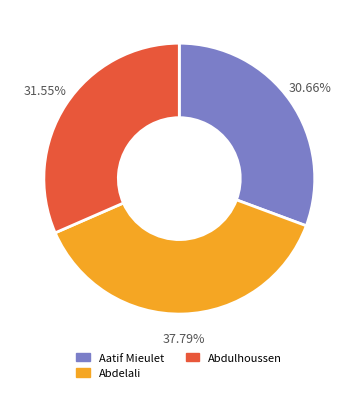

Between Abdelali and Abdulhoussen, which is larger?

Abdelali